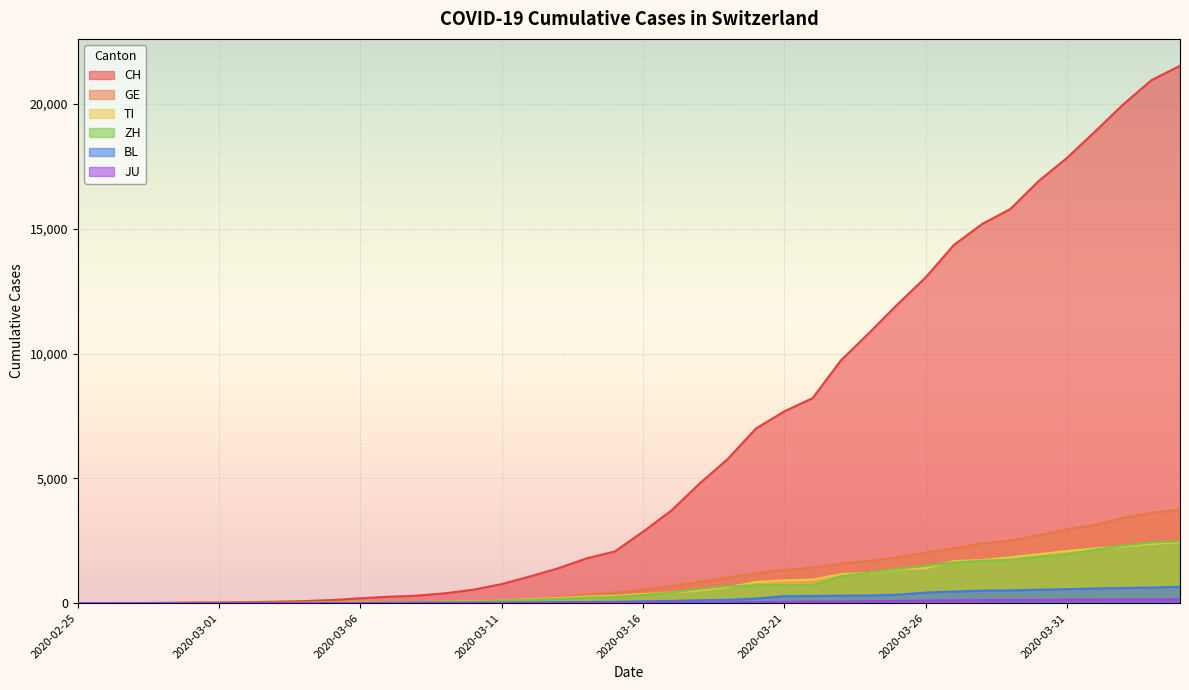

Which series has the widest spread of values?

CH